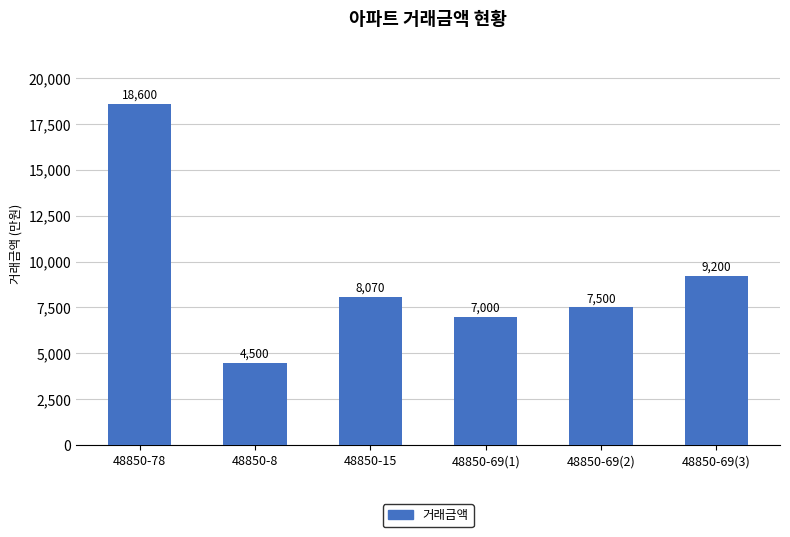

List the labels in order of value, smallest first.

48850-8, 48850-69(1), 48850-69(2), 48850-15, 48850-69(3), 48850-78